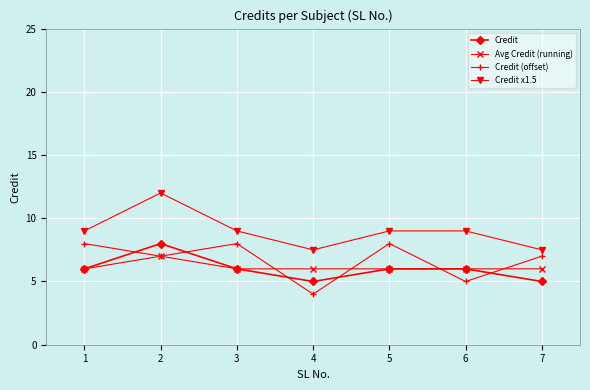

How many Credit x1.5 values are between 7 and 9?

6